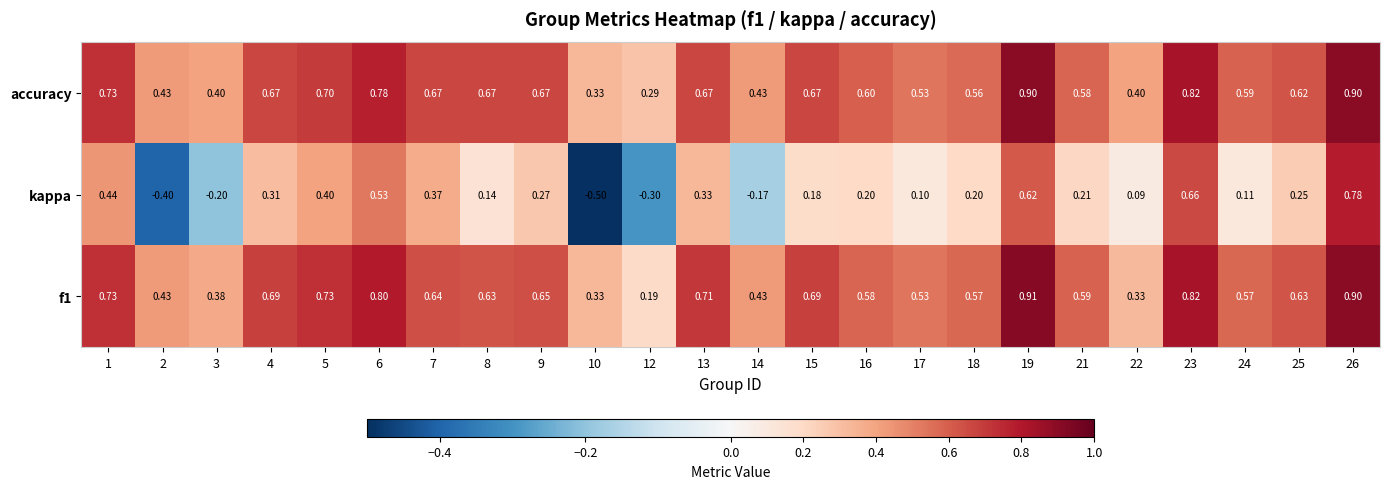

At how many categories does at least one series exceed 0?

24